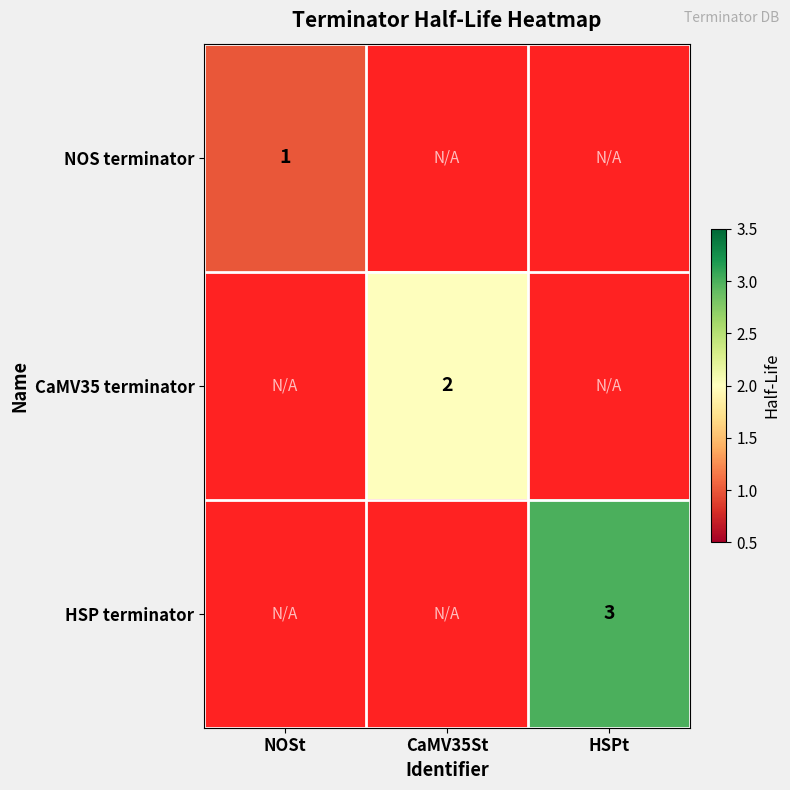

Is it true that CaMV35 terminator equals 3 at CaMV35St?

False